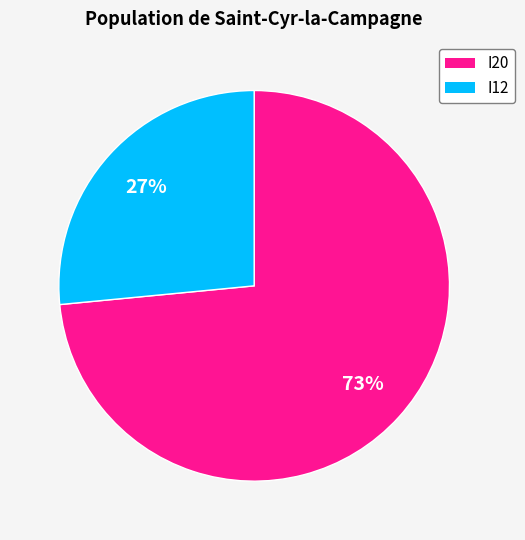

Does I20 represent more than half of the total?

Yes